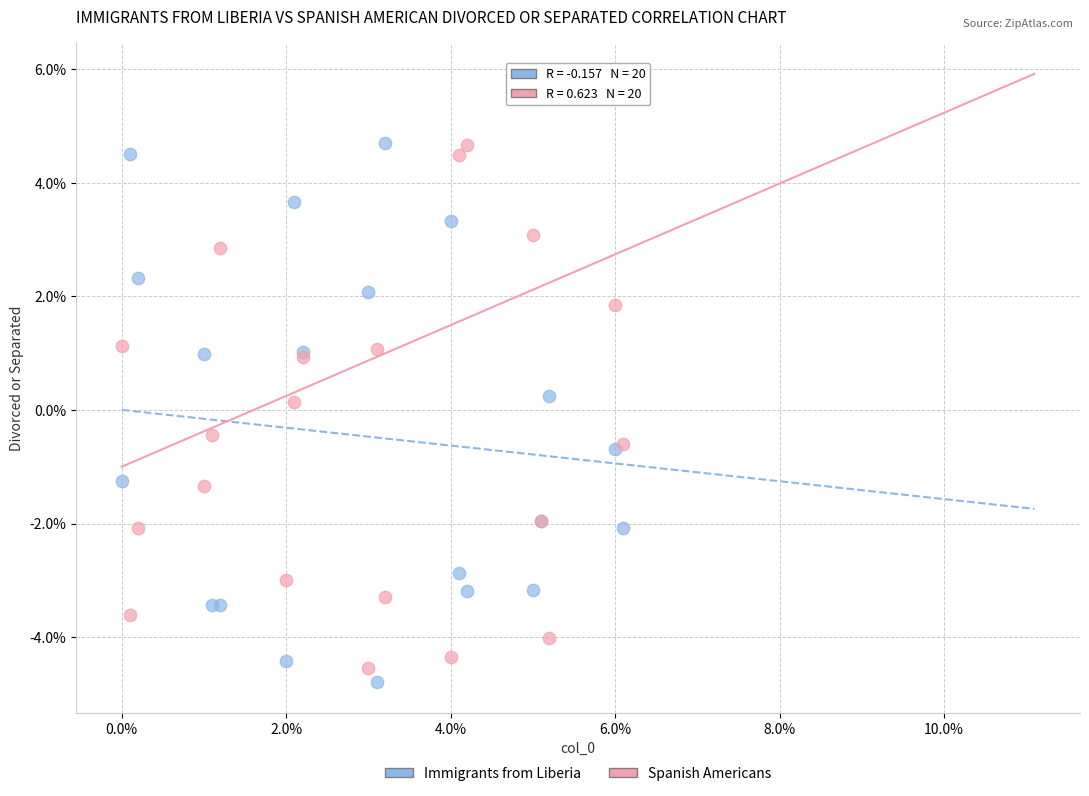

Which series has the largest Y range (max minus min)?

Immigrants from Liberia